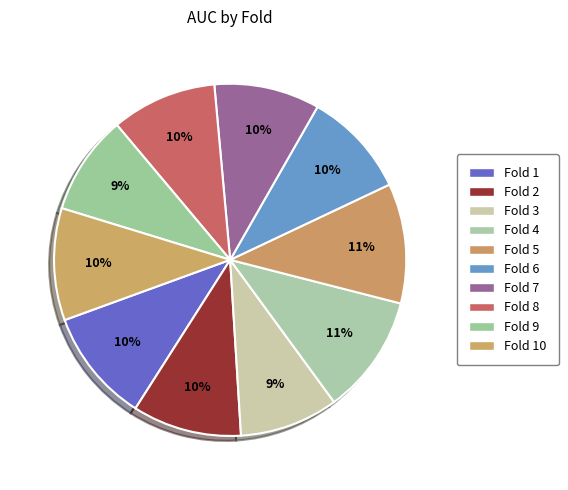

How many segments does this pie chart have?

10